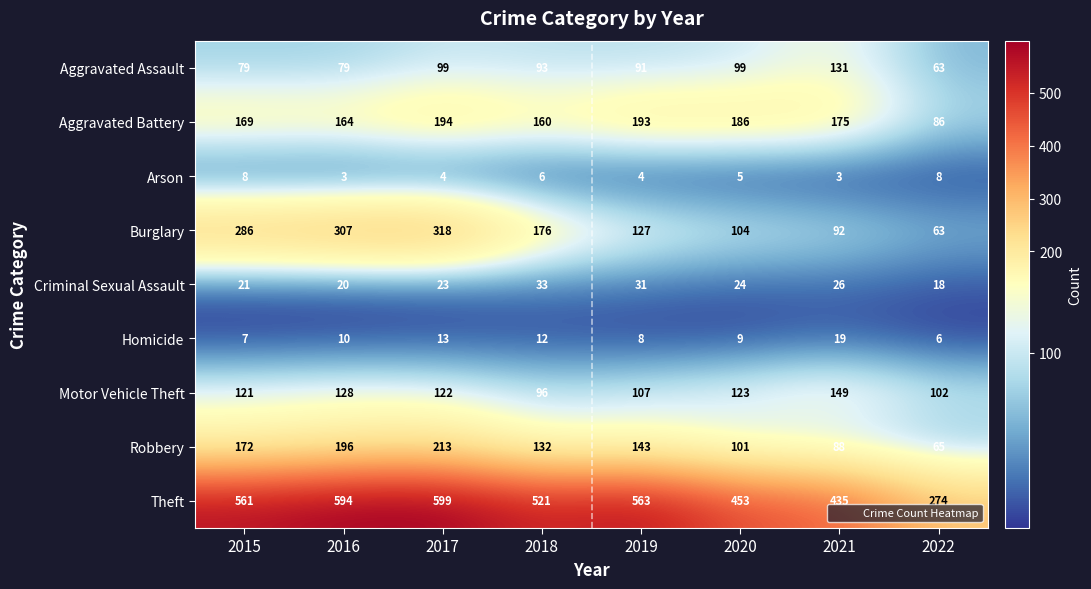

Between 2018 and 2020, which series saw the biggest shift?

Burglary